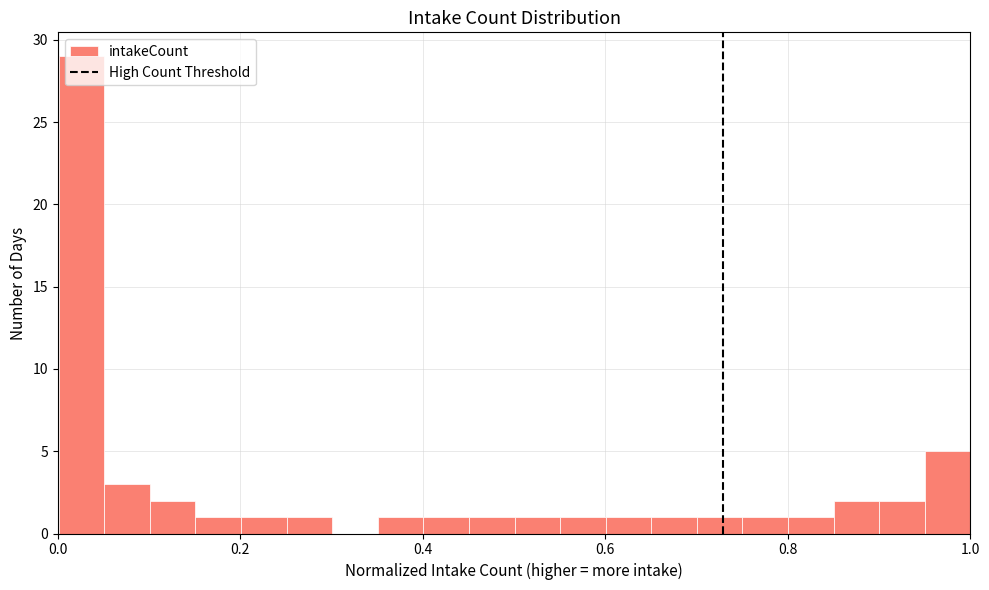

Around what value on the x-axis is the tallest bar? Give the approximate position of its centre, as read against the axis.

0.02